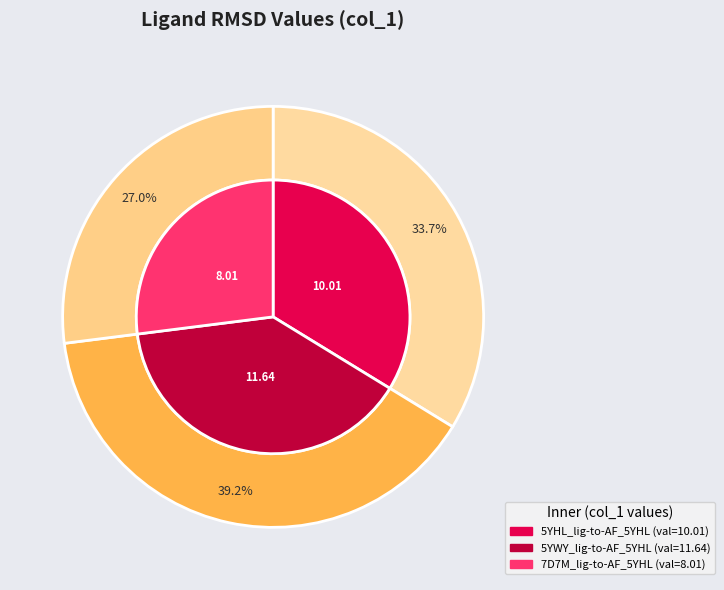

What is the change in value from 5YWY_lig-to-AF_5YHL to 7D7M_lig-to-AF_5YHL?

-3.6